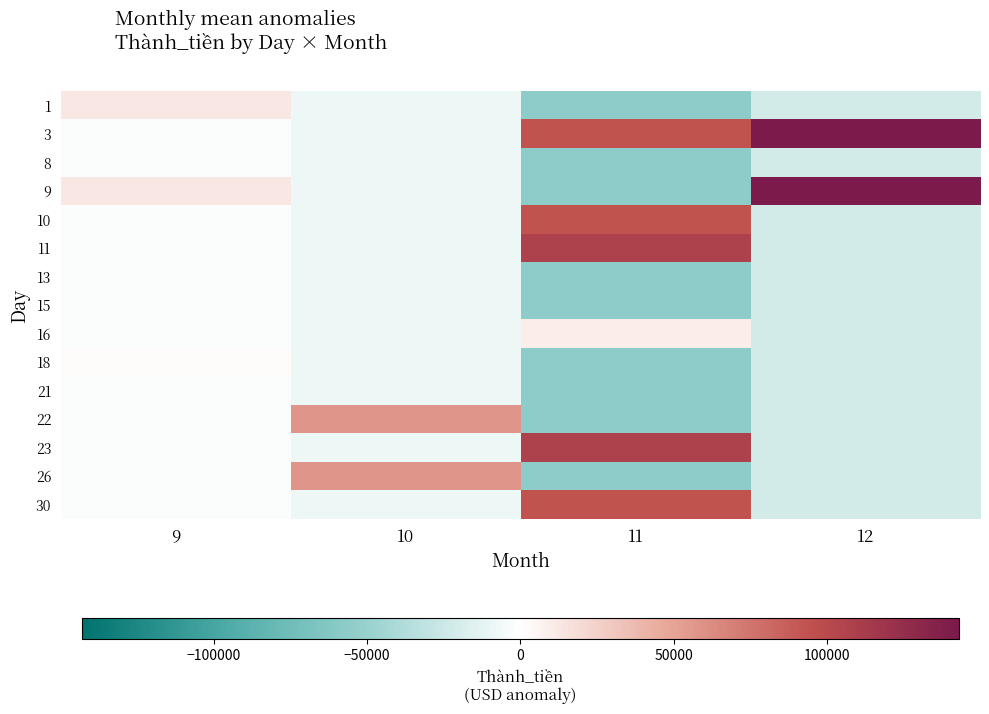

What is the greatest value displayed?

143000.0